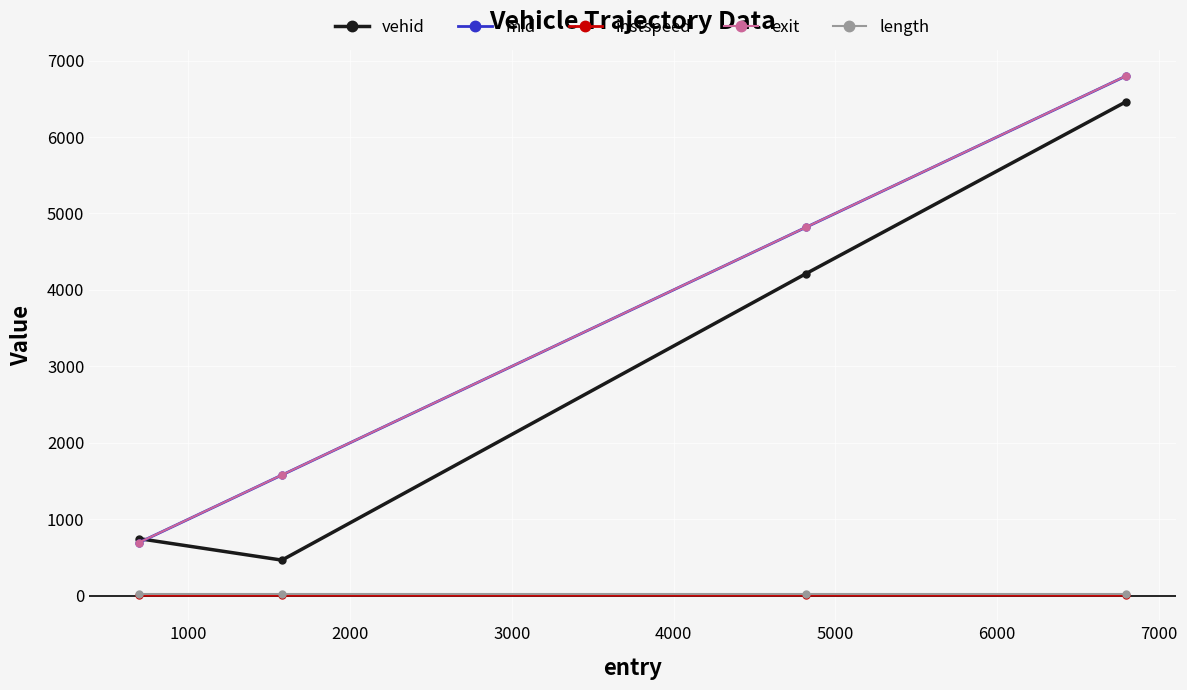

What is the lowest value of the vehid series?

466.0